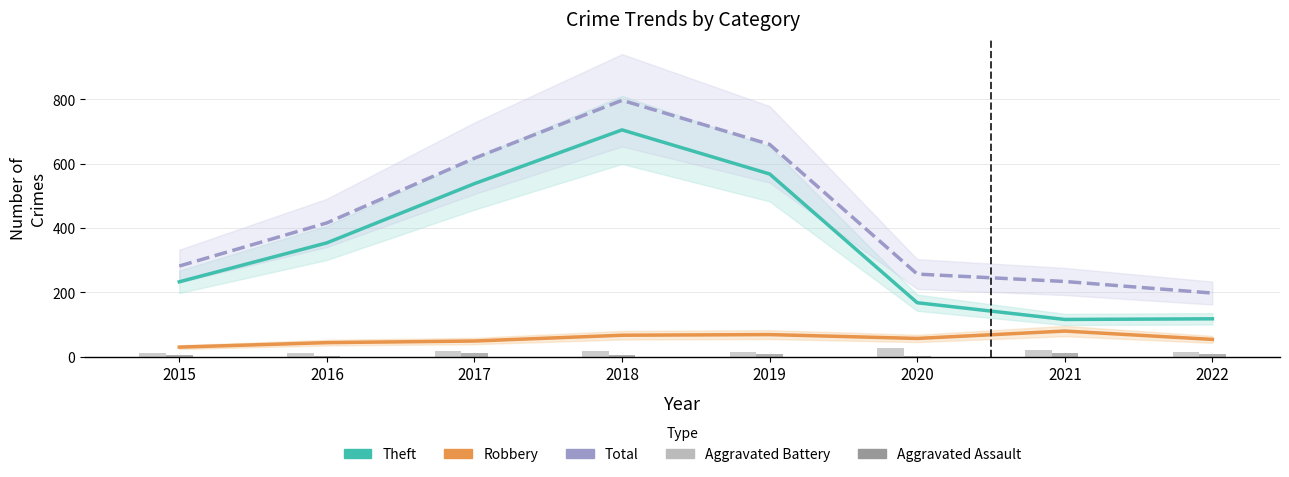

At which label is Robbery closest to 55?

2022